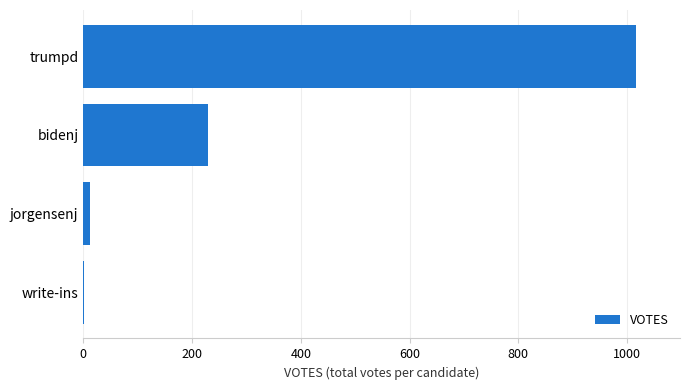

Which has a higher value, bidenj or write-ins?

bidenj